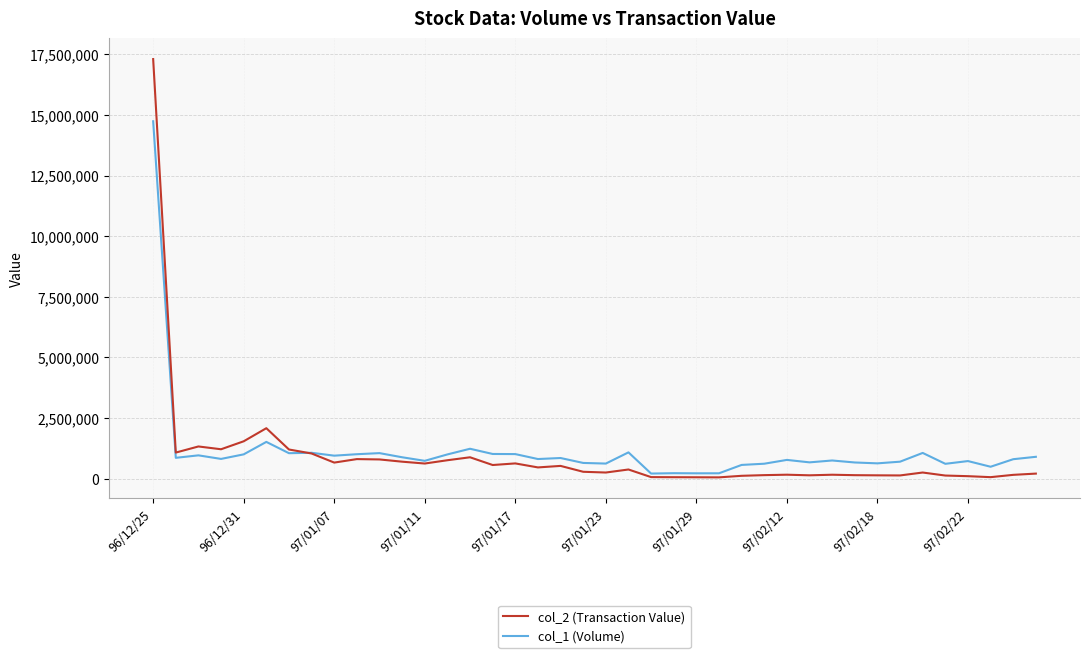

At how many categories does at least one series exceed 4566251?

1